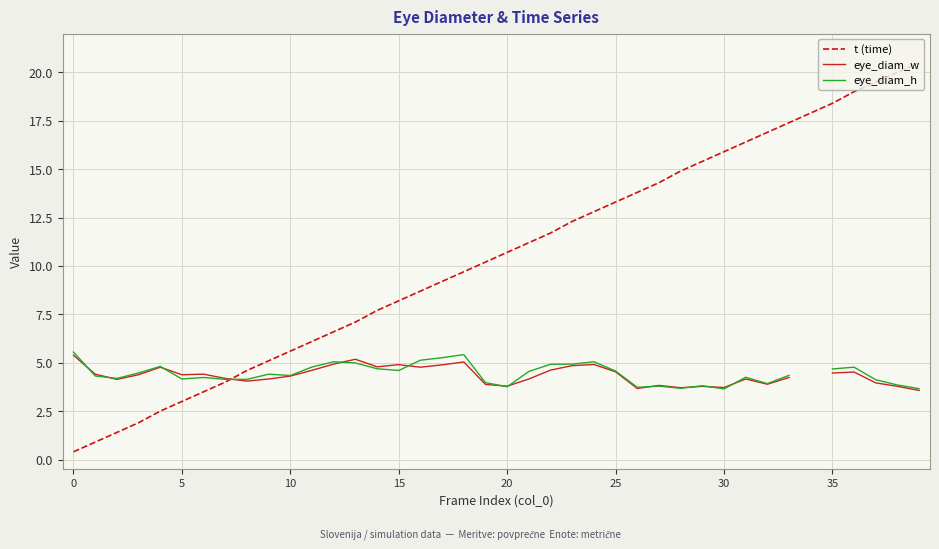

What is the greatest value displayed?

20.5